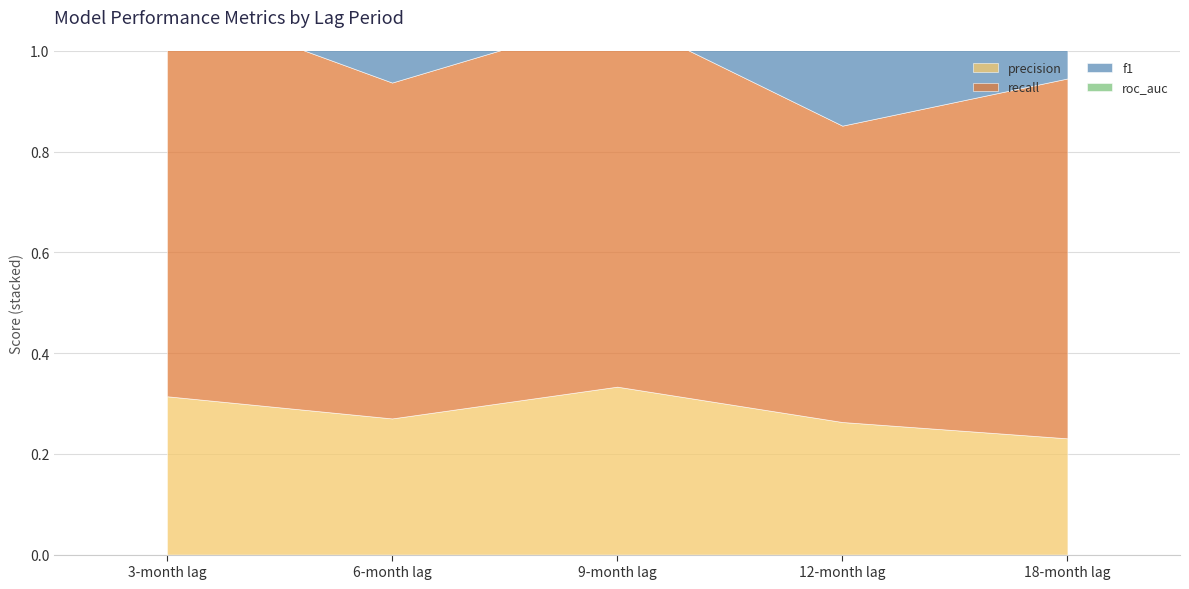

Does the chart display data point markers on the line(s)?

No